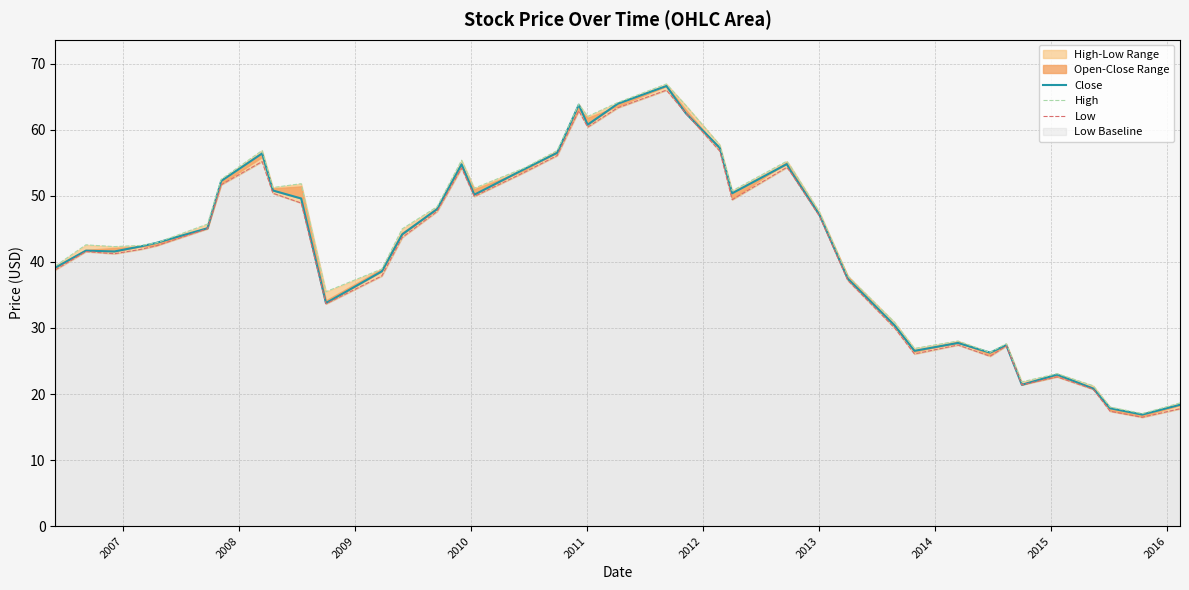

In Close, how many points are lower than both neighbors (excluding endpoints)?

9